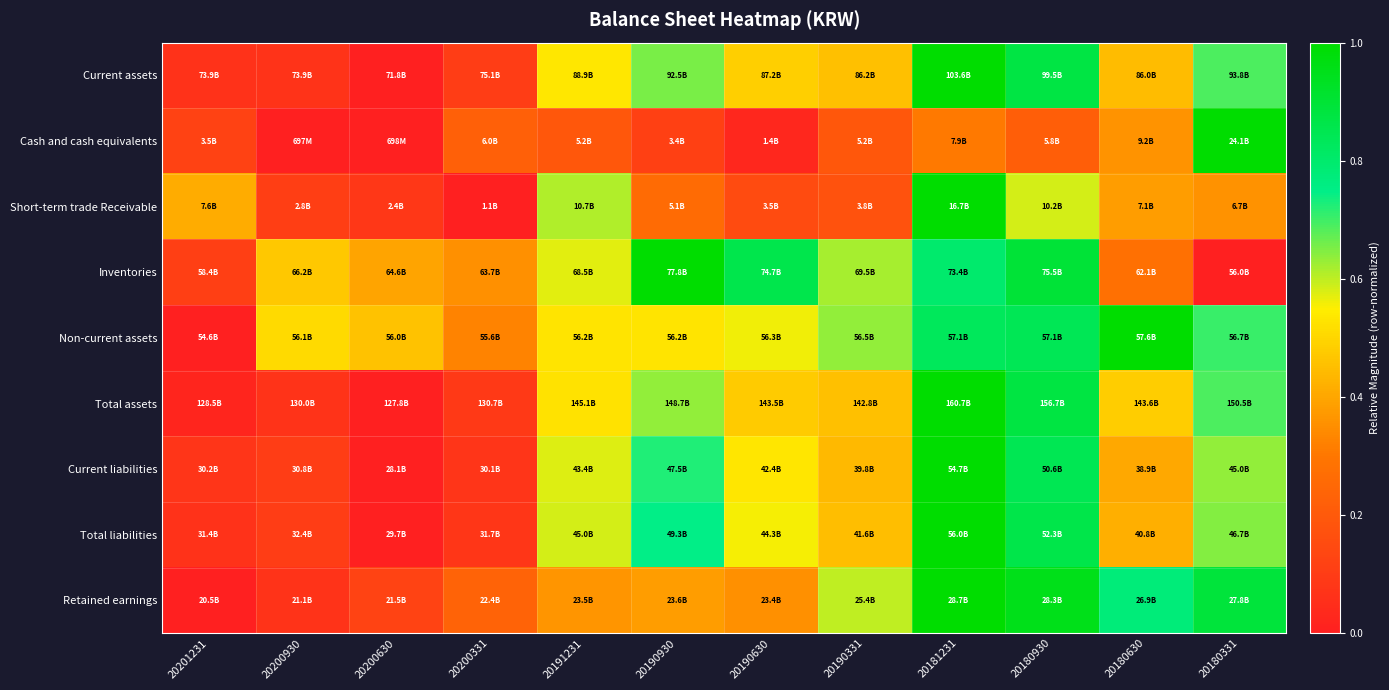

Which label corresponds to the largest value in the chart?

20181231